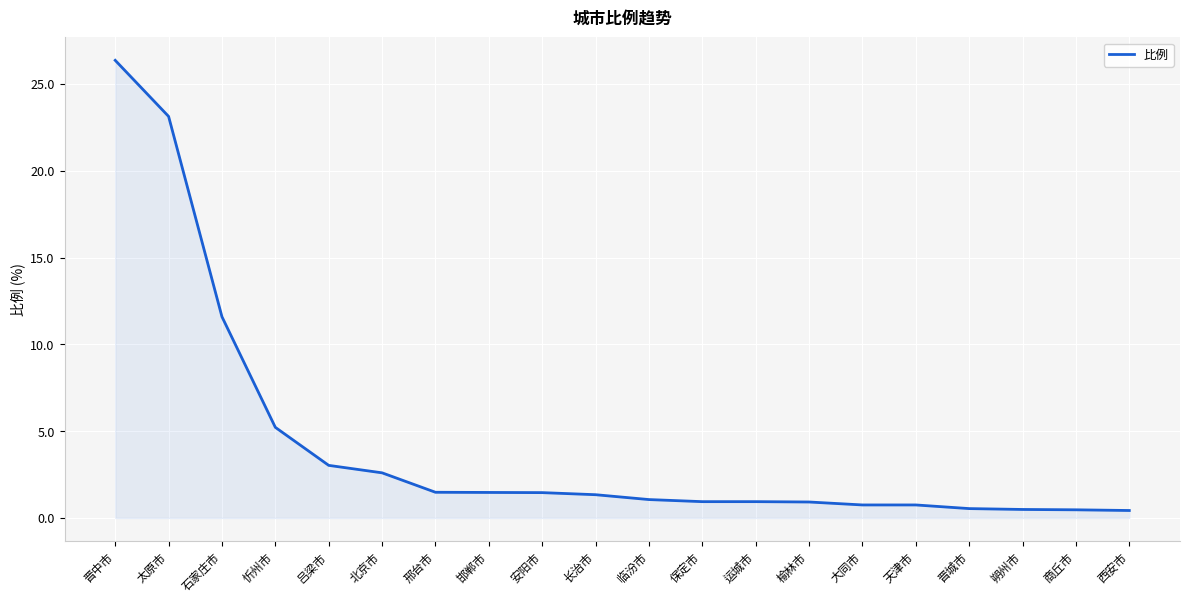

What is the greatest value displayed?

26.4